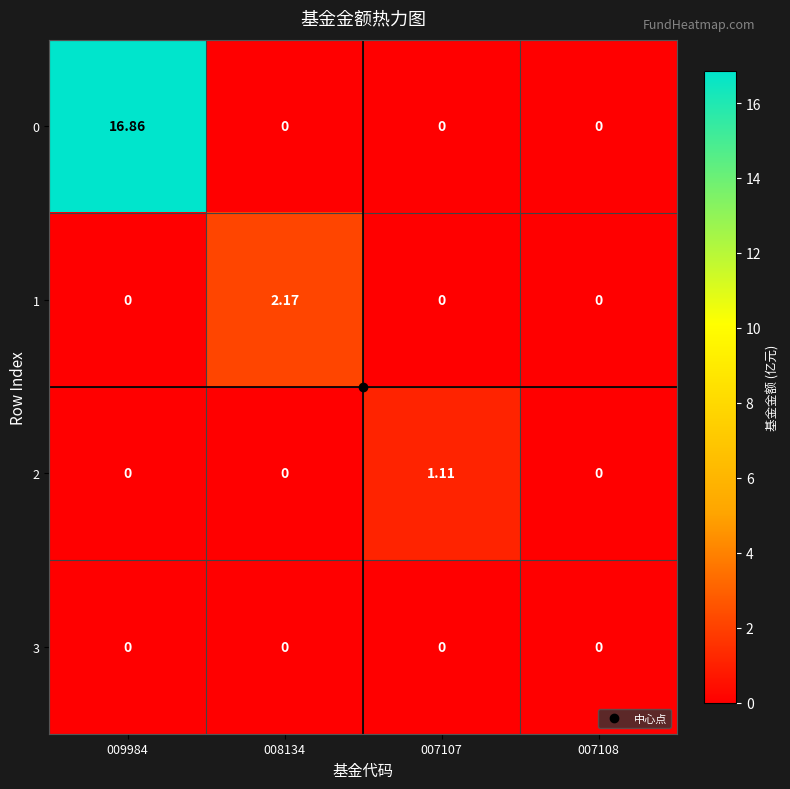

How many data points in 1 are above 0?

1